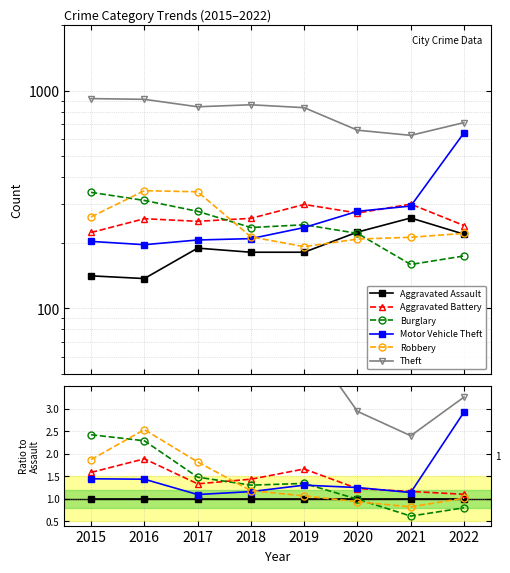

True or false: Theft has more than 0 points higher than both neighbors.

True